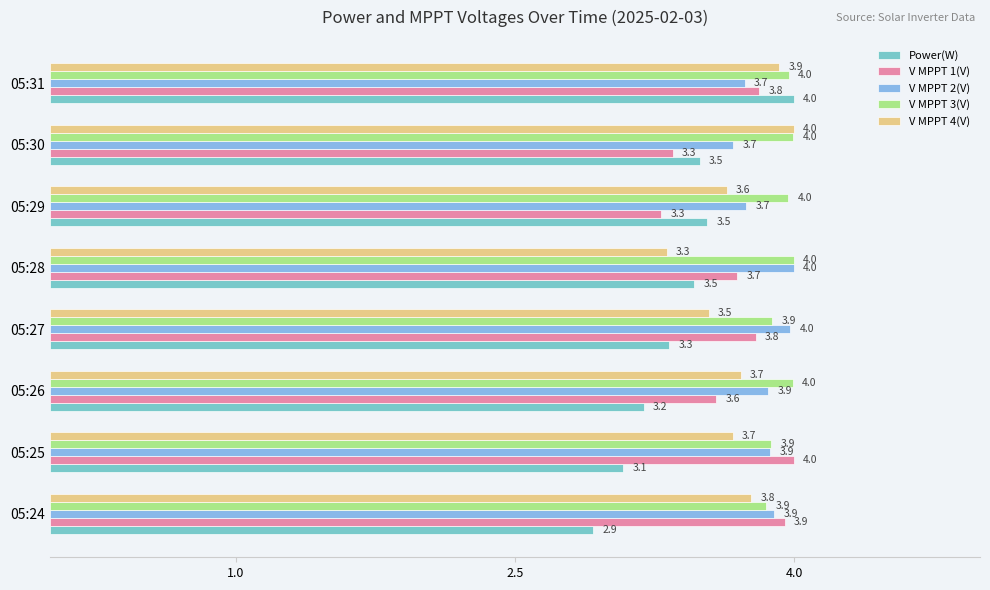

What is the minimum value shown in the chart?

2.9